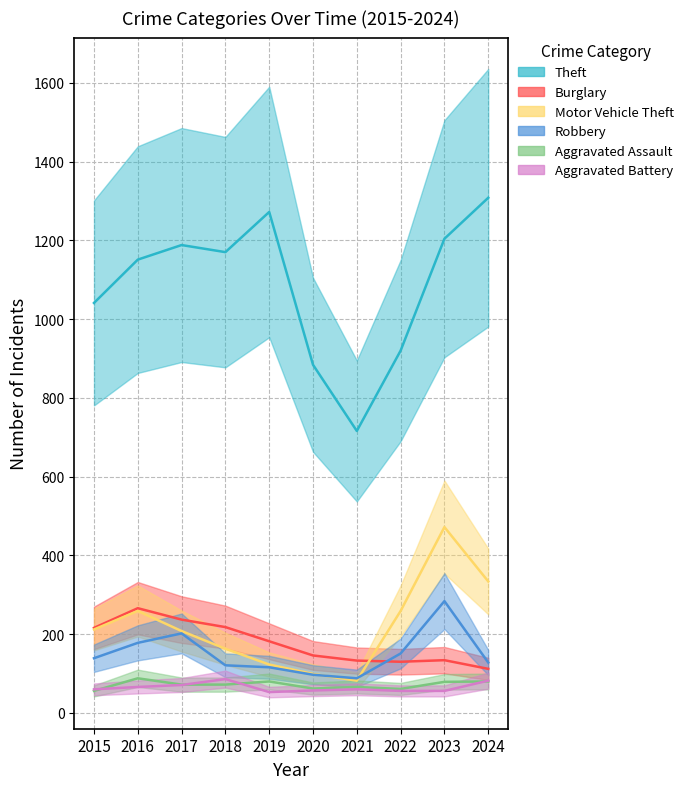

What is the sum of all Aggravated Assault values?

716